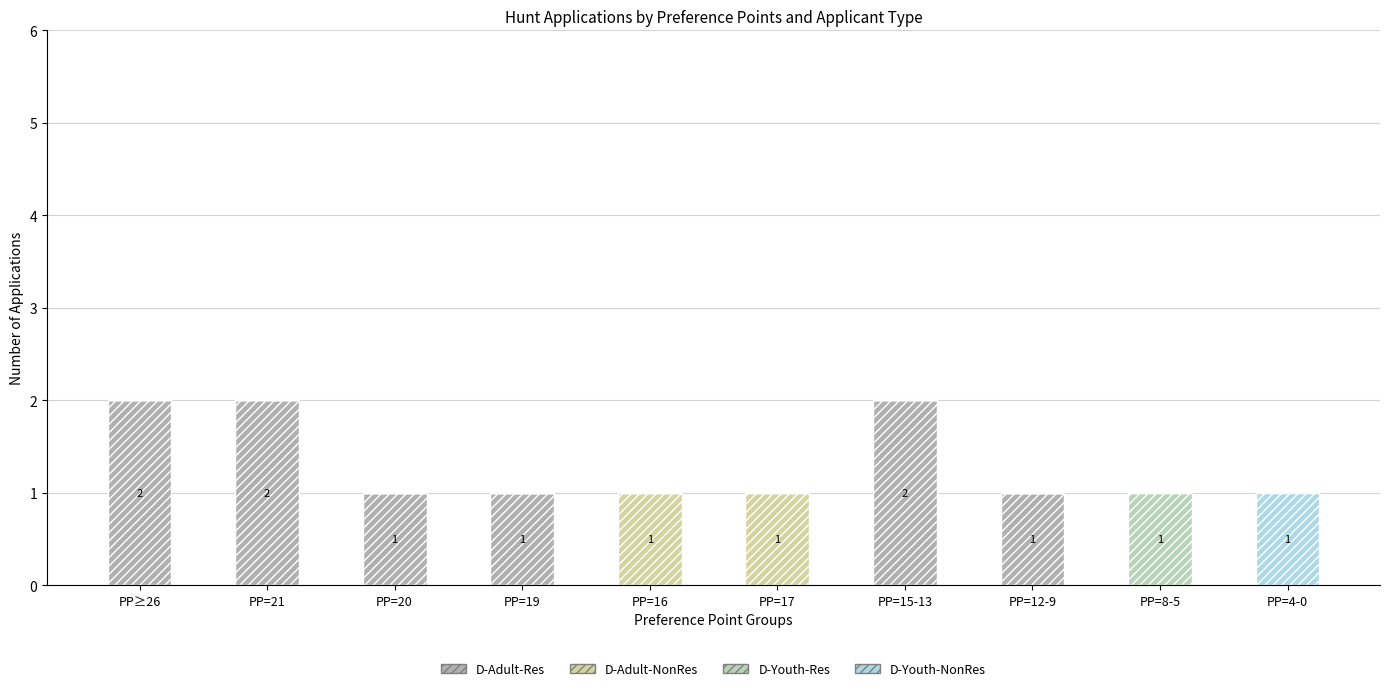

Rank the series at PP=21 from lowest to highest value.

D-Adult-NonRes, D-Youth-Res, D-Youth-NonRes, D-Adult-Res